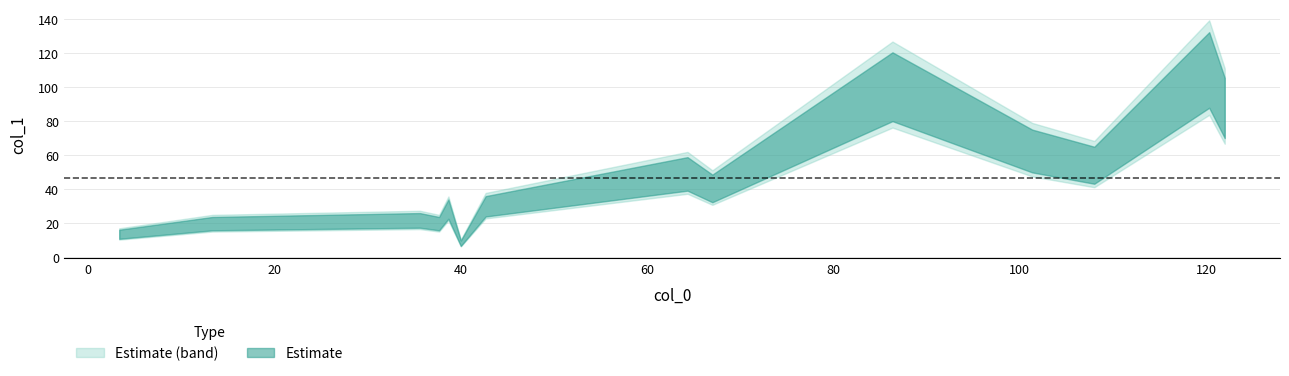

What is the change in value from 35.6 to 67.0?

+19.1